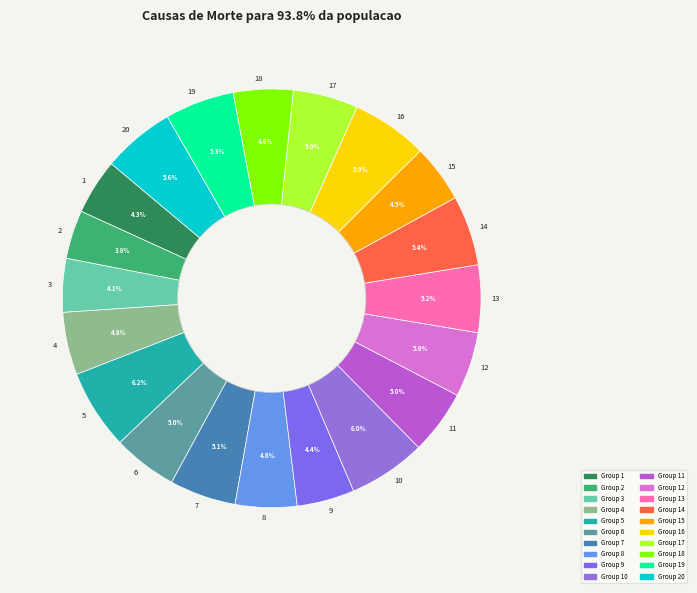

Is 2 the majority of the pie?

No